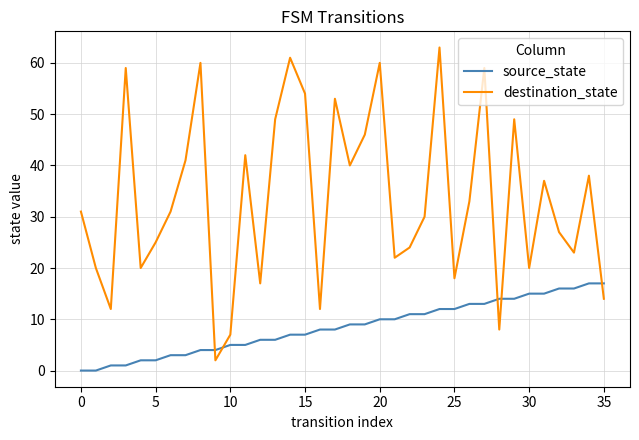

List the series in order of their peak value, highest first.

destination_state, source_state